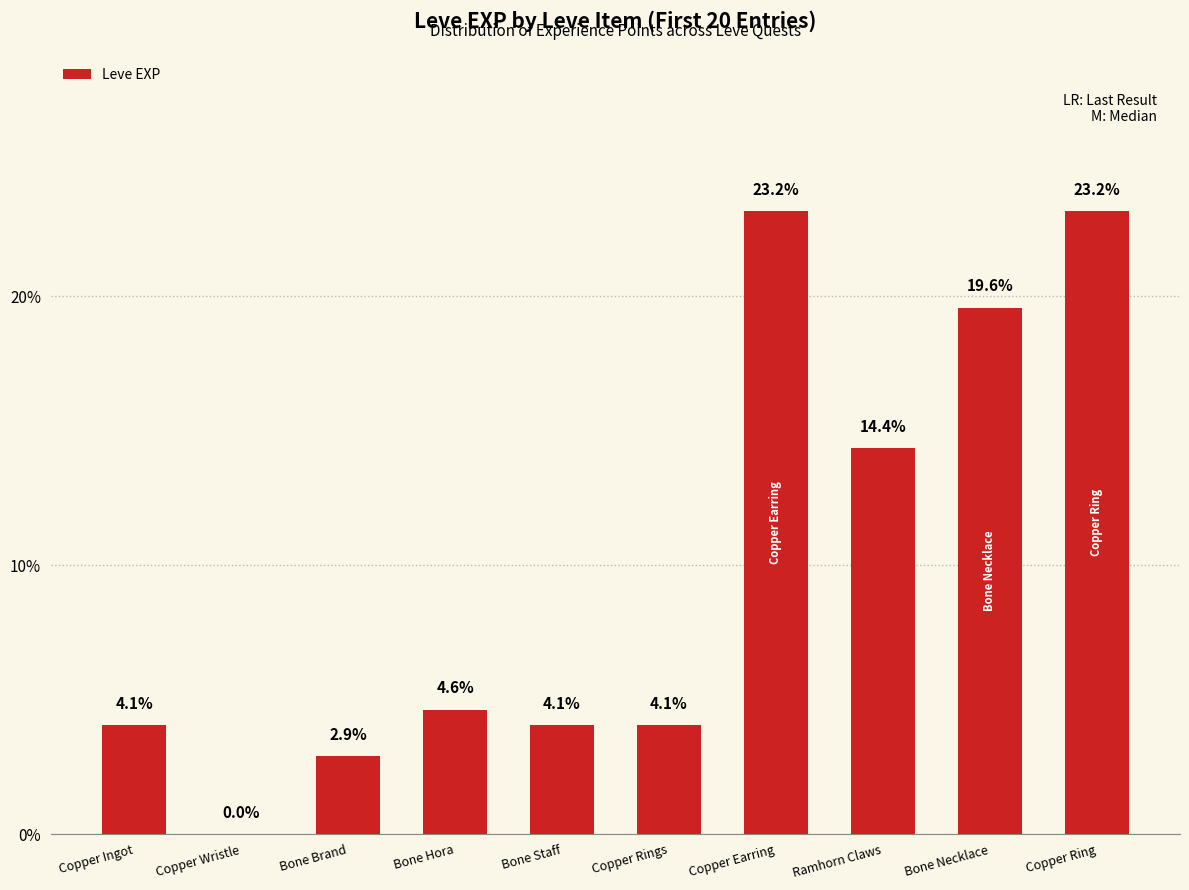

The value at Bone Staff is 4.1. True or false?

True